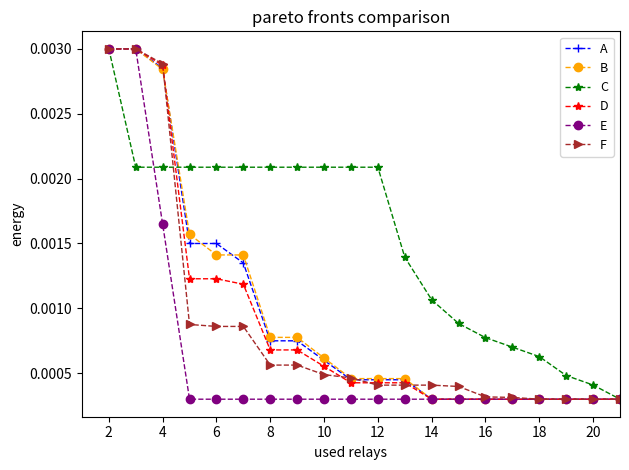

How many series are shown in this chart?

6